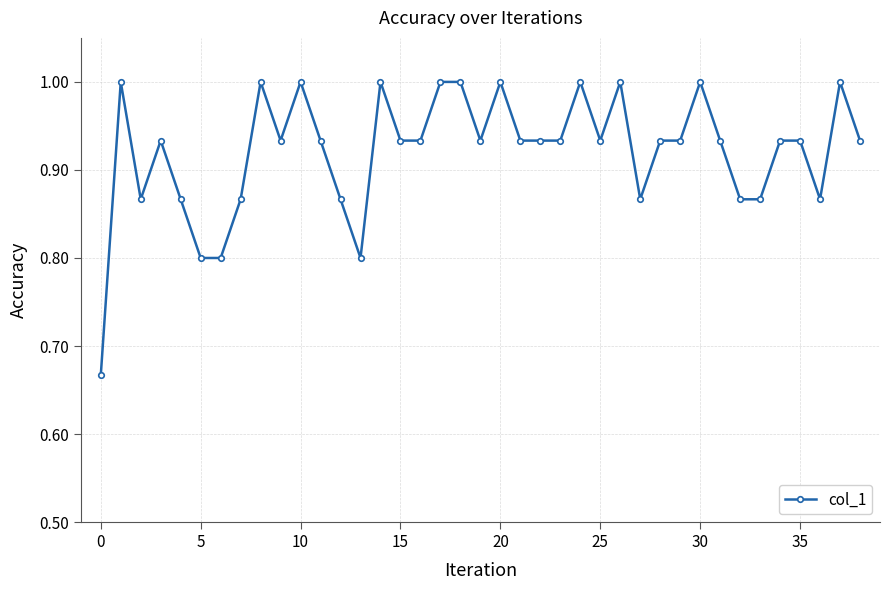

What is the maximum value shown in the chart?

1.0